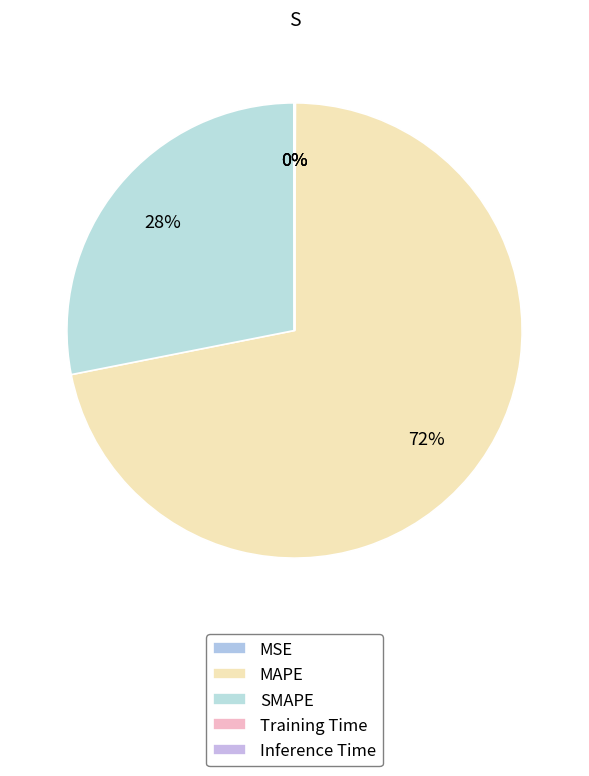

Combined, do MAPE and SMAPE account for over 50%?

Yes